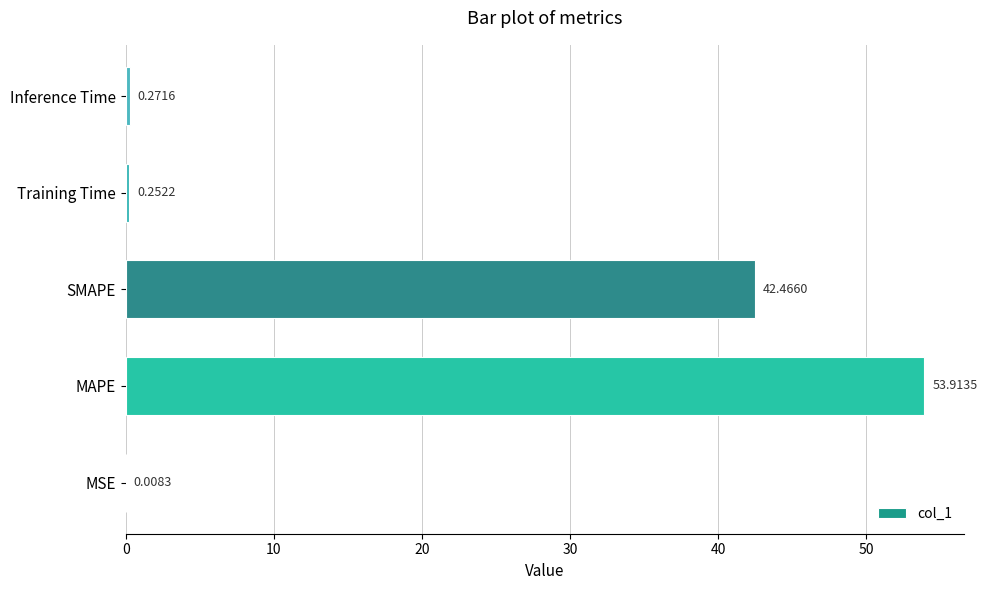

What is the sum of all values?

96.9